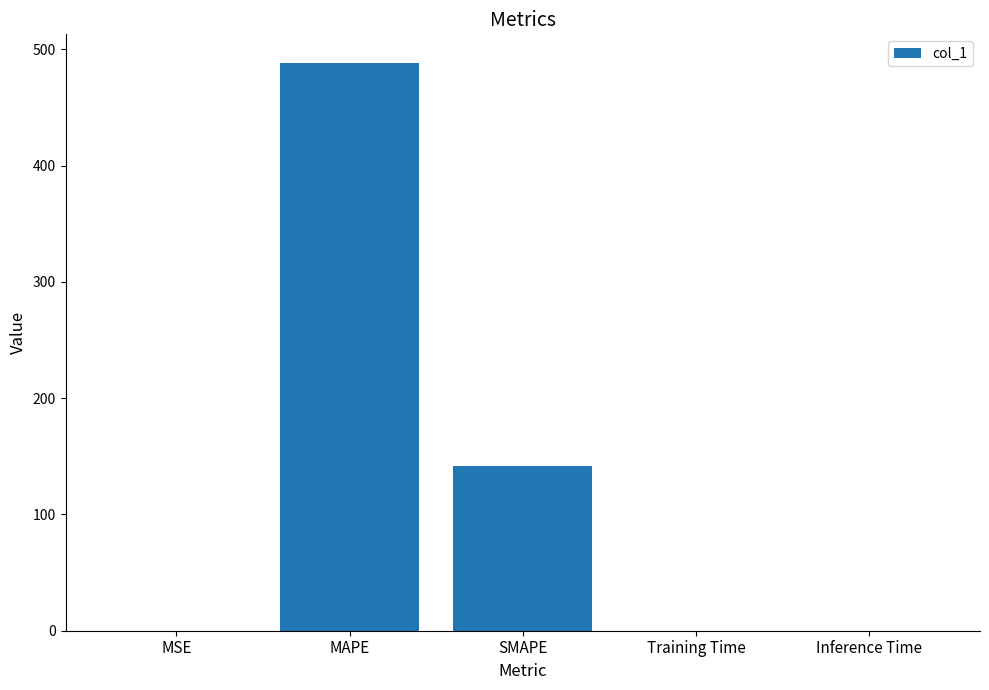

Is it true that the value at SMAPE is 141.9?

True